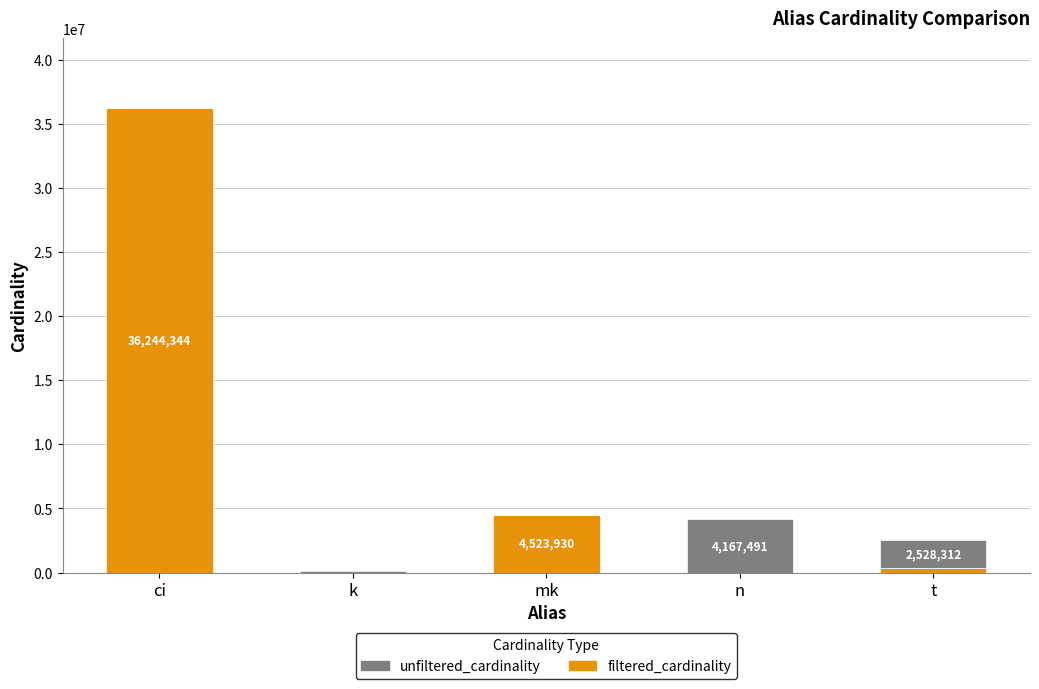

What is the total value across all series at n?

4167491